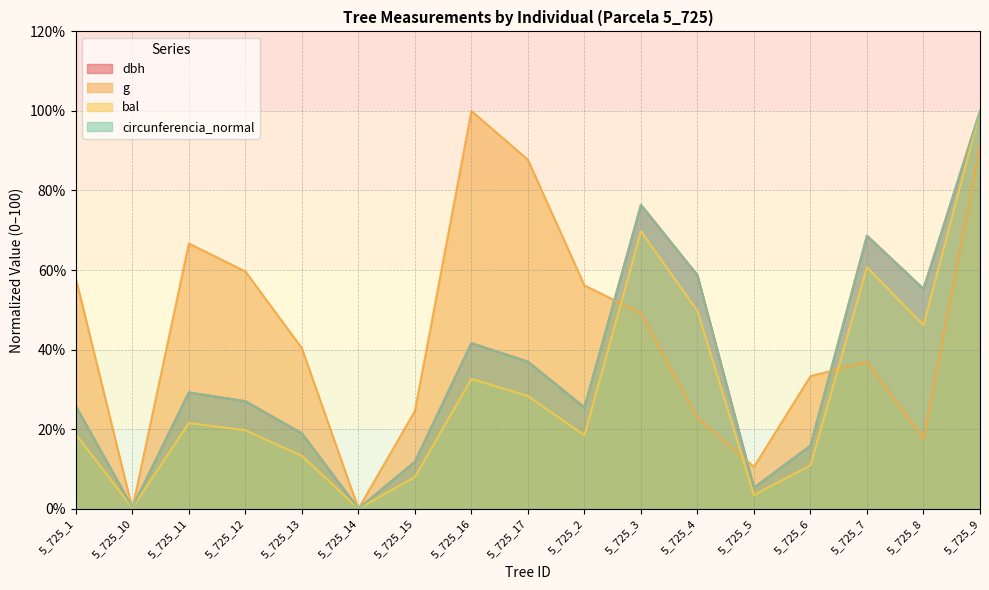

What position from the left is 5_725_17?

9